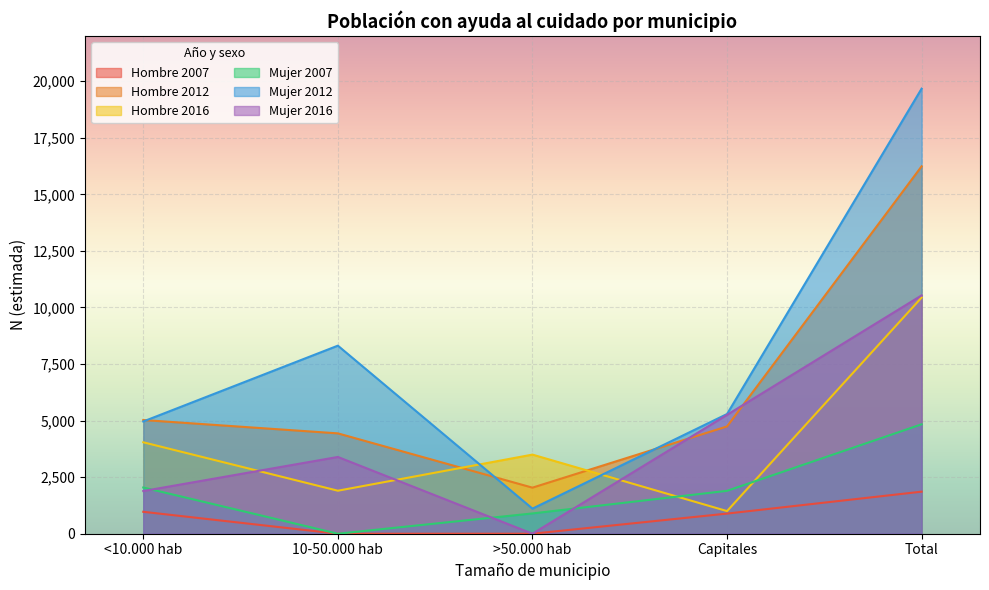

What are all the series names shown in the legend?

Hombre 2007, Hombre 2012, Hombre 2016, Mujer 2007, Mujer 2012, Mujer 2016